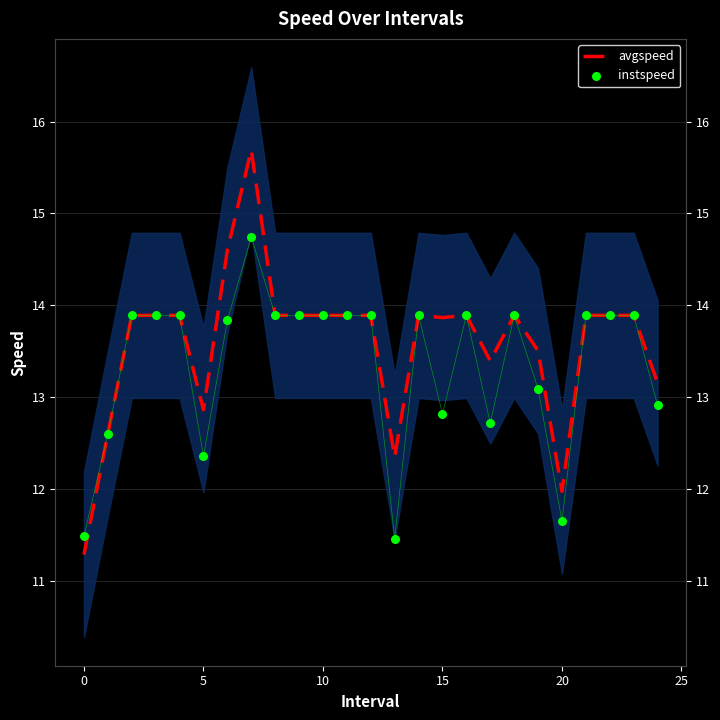

What is the total value across all series at 12?

27.8